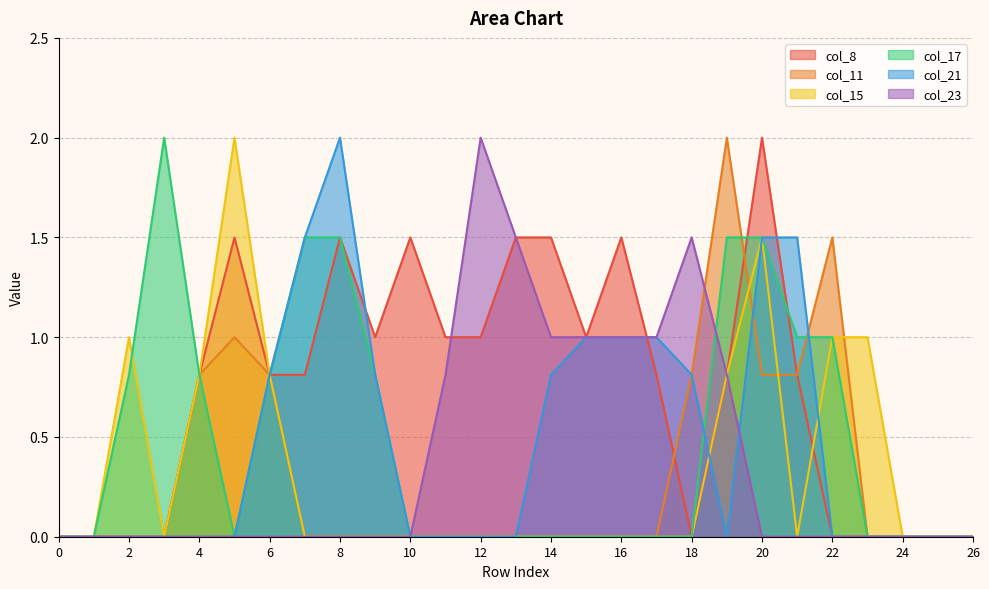

How many interior local valleys does the col_21 series have?

1